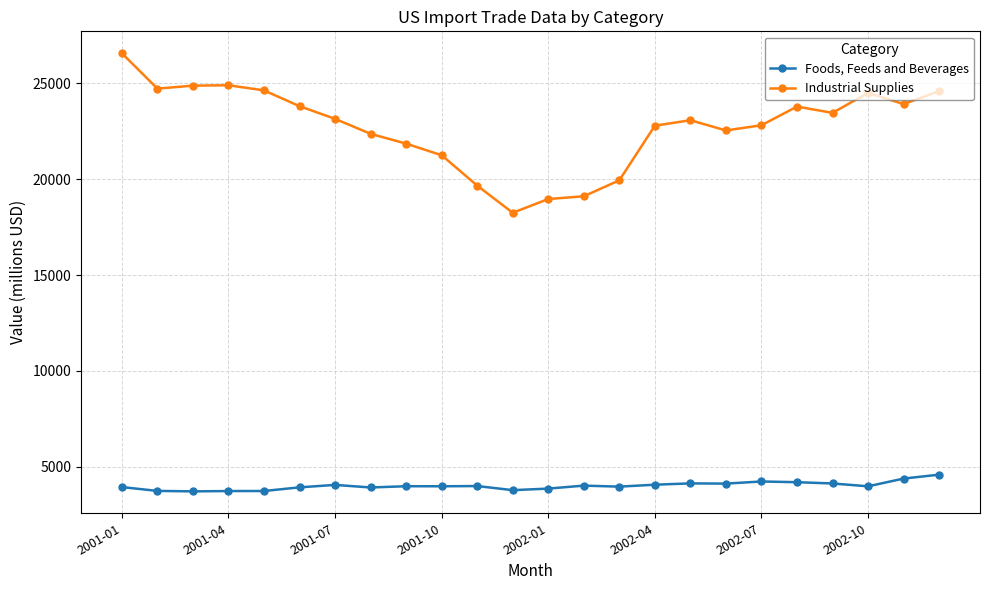

What are all the series names shown in the legend?

Foods, Feeds and Beverages, Industrial Supplies